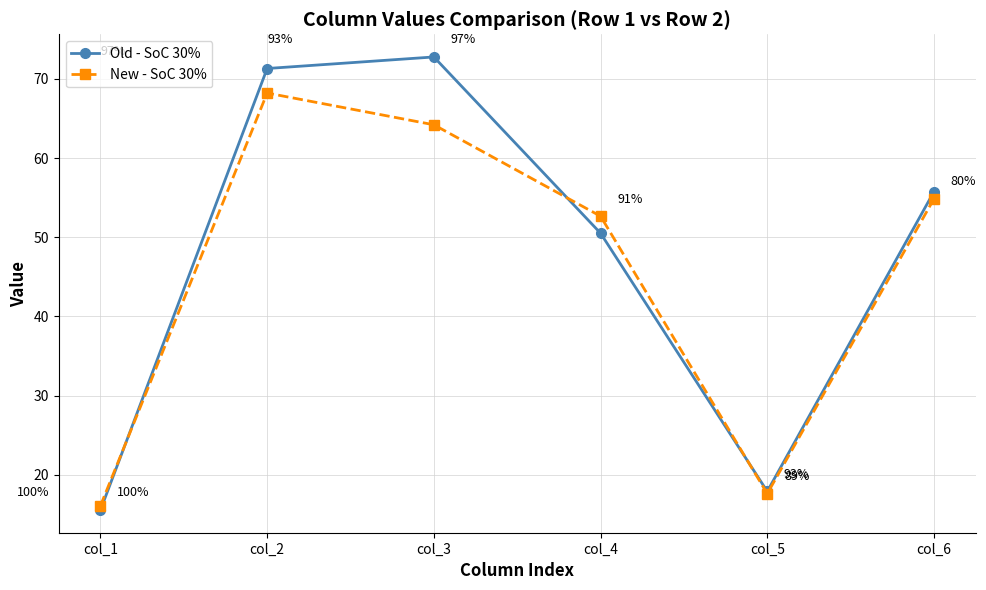

What is the sum of the Old - SoC 30% values at col_2 and col_3?

144.1